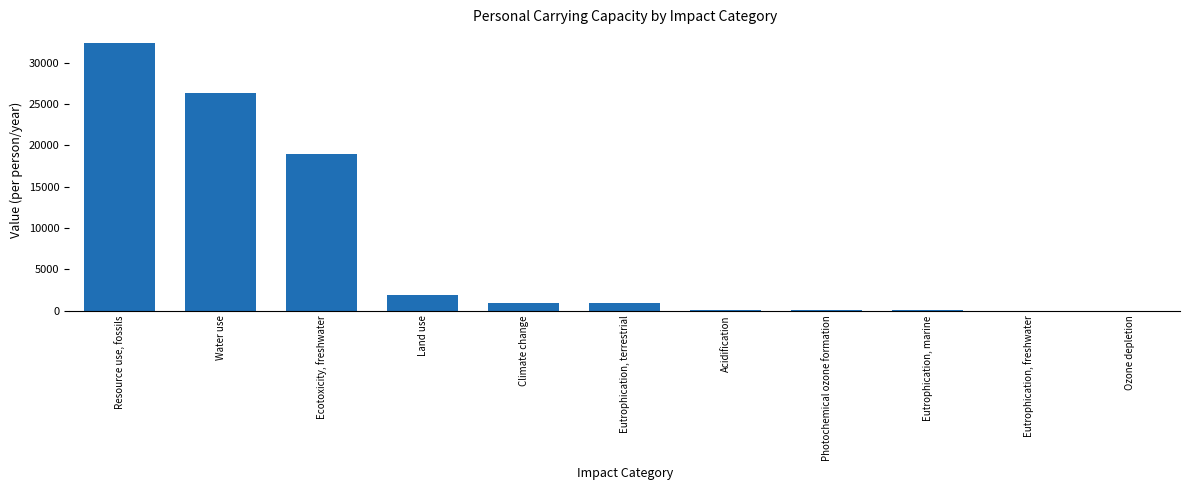

What is the sum of all values?

81645.7